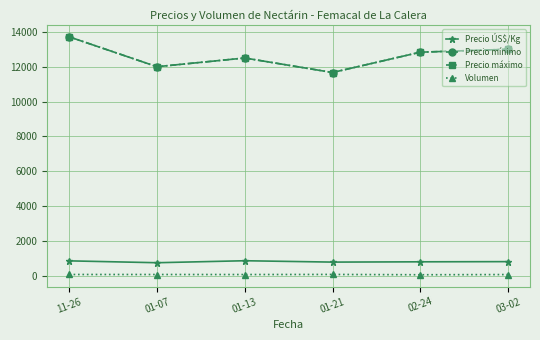

In Precio ÚS$/Kg, how many points are higher than both neighbors (excluding endpoints)?

1